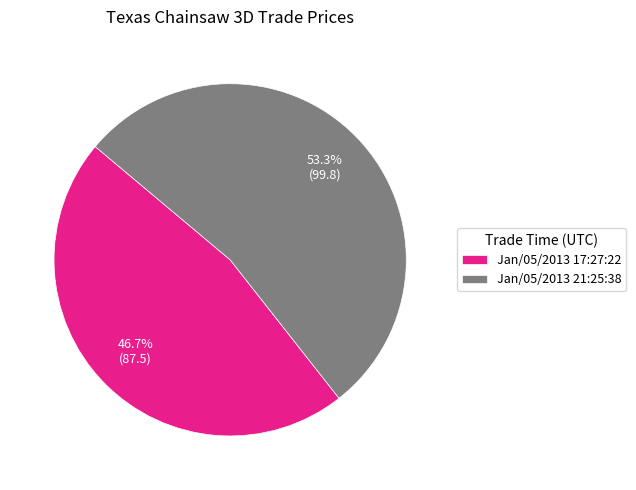

Approximately how many times larger is the value at Jan/05/2013 21:25:38 compared to Jan/05/2013 17:27:22?

1.1